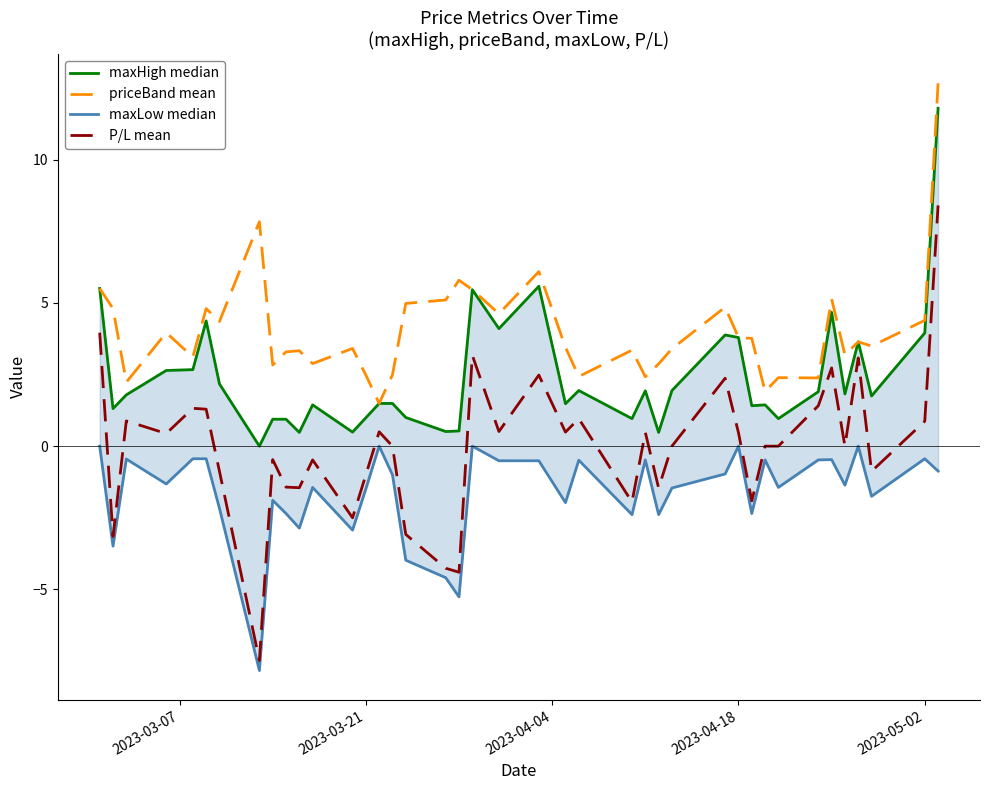

What is the greatest value displayed?

12.7